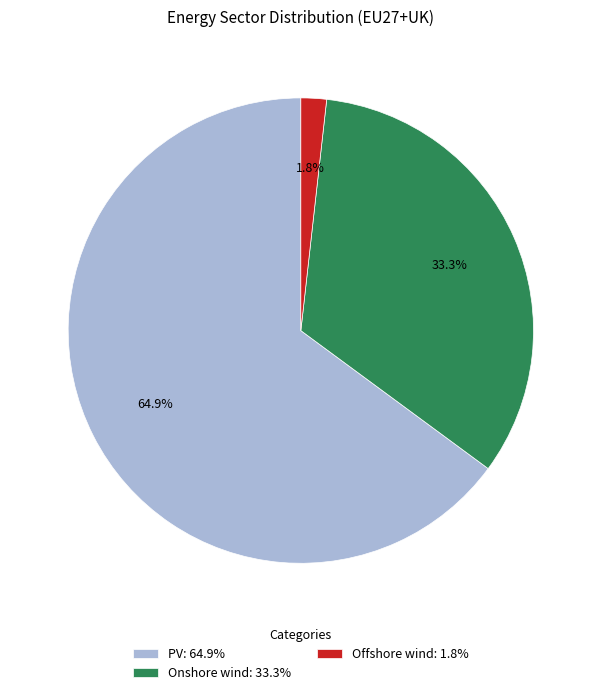

Which slice is the smallest?

Offshore wind